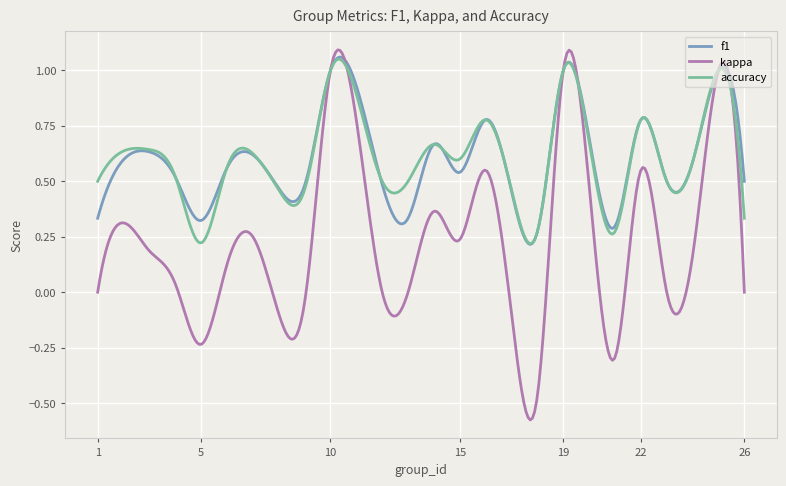

Which series has the largest range (max minus min)?

kappa